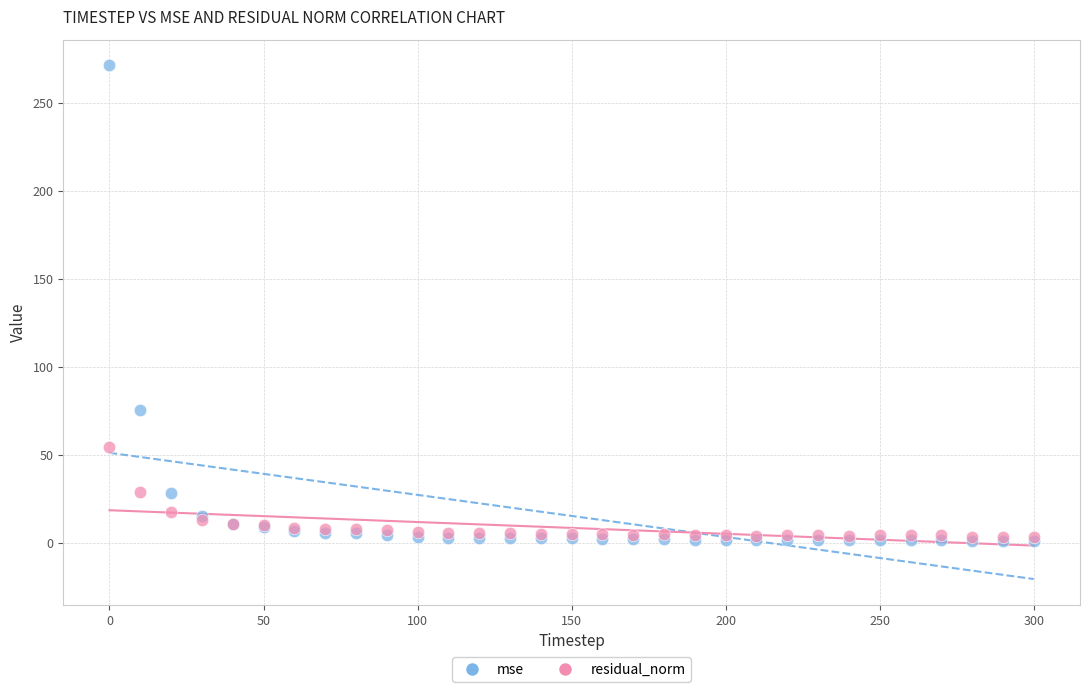

Which series has the widest spread of Y values?

mse